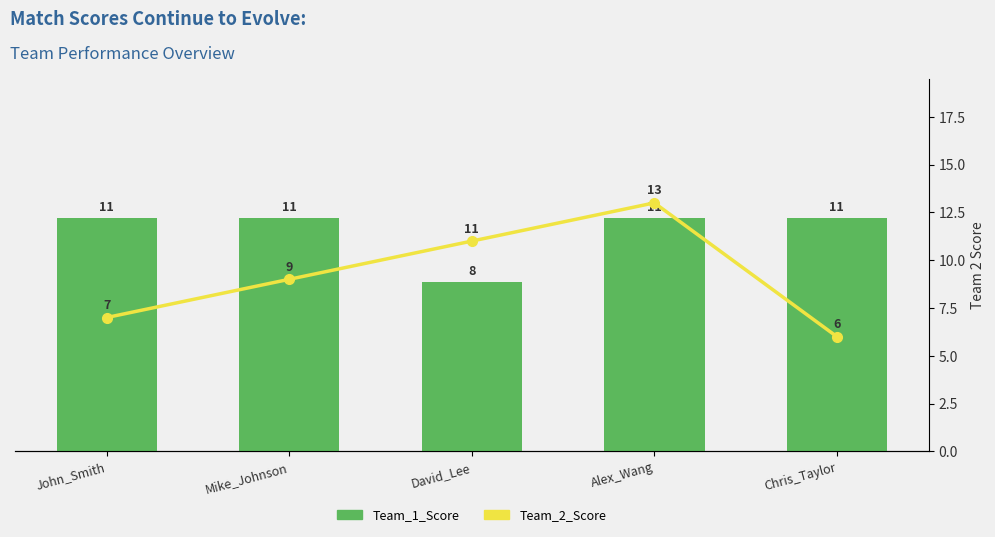

Which category has the lowest value in the Team_1_Score series?

David_Lee